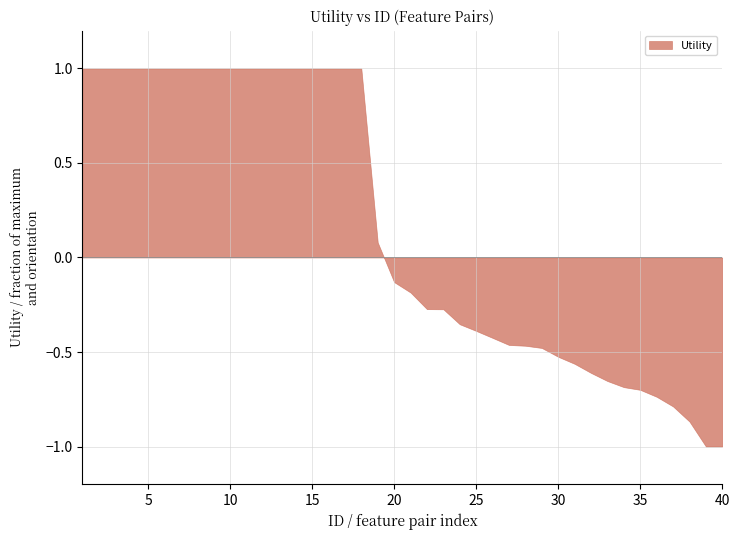

What is the average value?

1.2